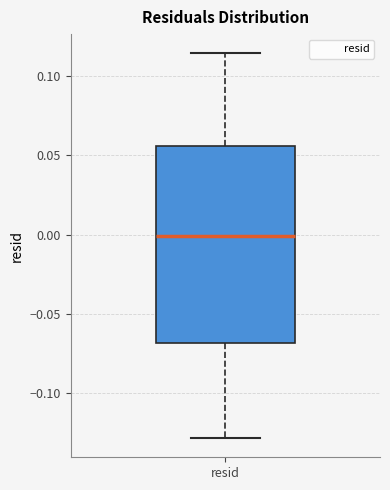

Transcribe this box plot: give where the median line is, the range the box spans, and where the two whiskers end, as read against the y-axis. The values are not printed on the chart, so give them approximately, as read against the axis.

median 0.000, box -0.070 to 0.055, whiskers -0.130 to 0.115